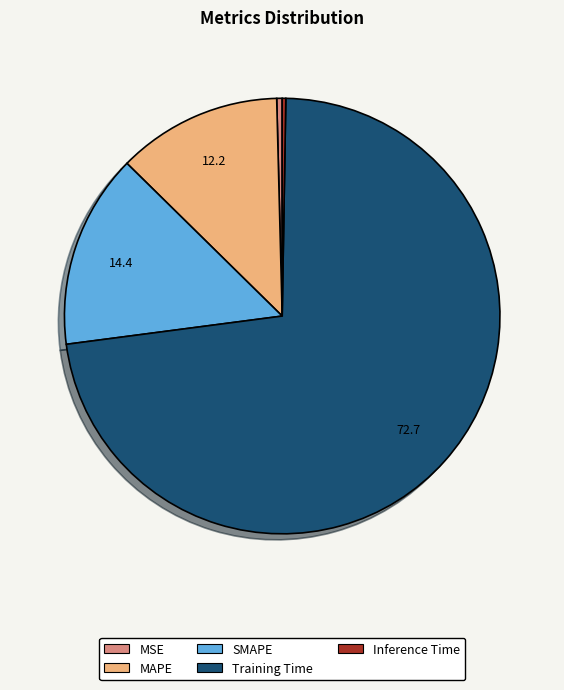

Which has a higher value, SMAPE or Training Time?

Training Time